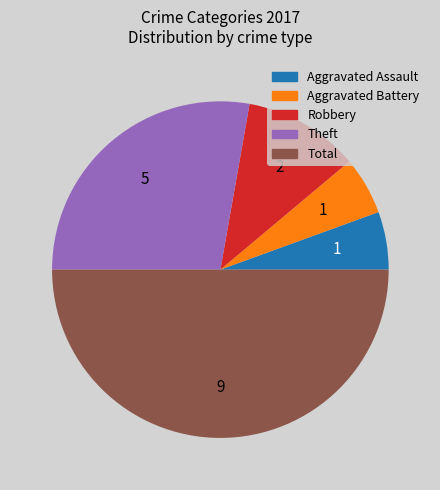

Which category has the biggest portion of the pie?

Total